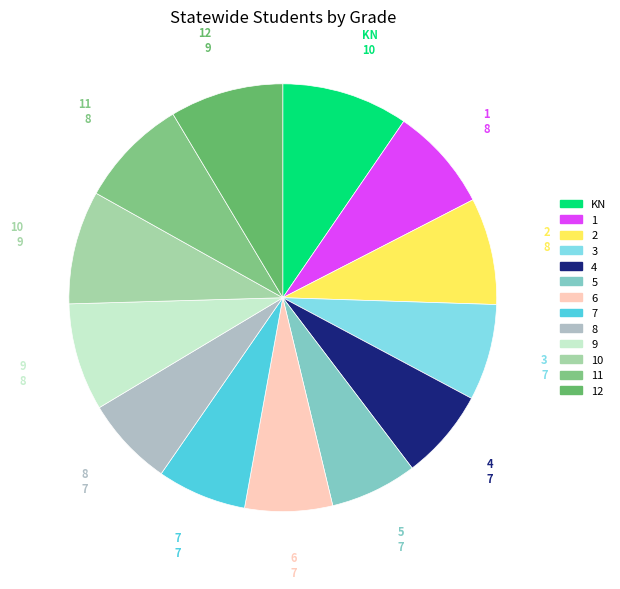

Is 6 the majority of the pie?

No